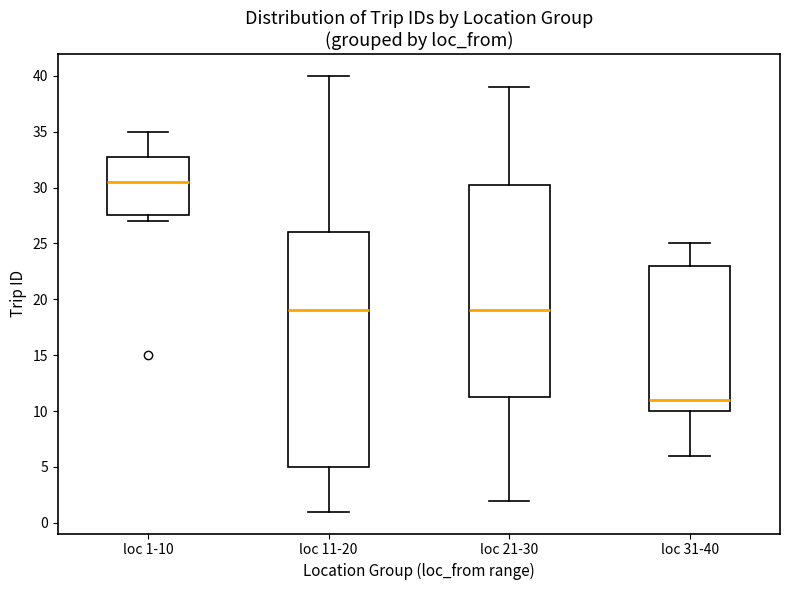

Where does the median line of the box for loc 21-30 sit on the y-axis? The values are not printed on the chart, so give them approximately, as read against the axis.

19.0